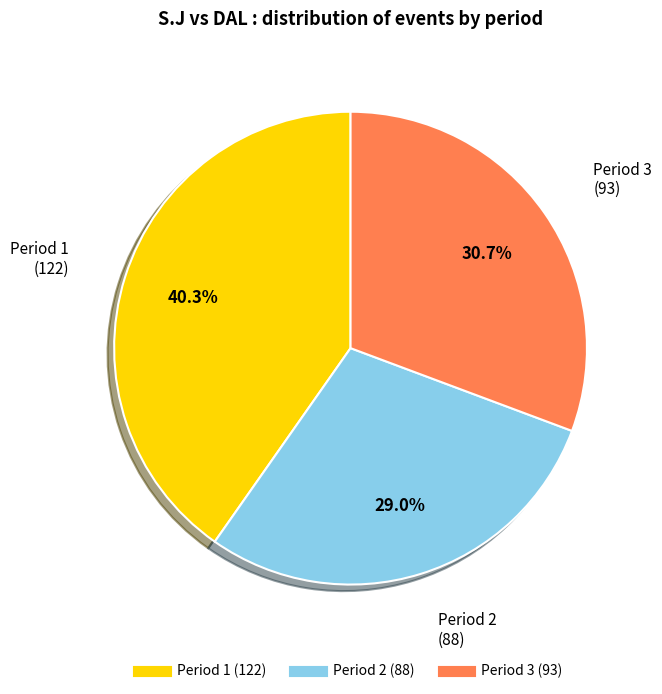

What is the smallest slice in the pie chart?

Period 2